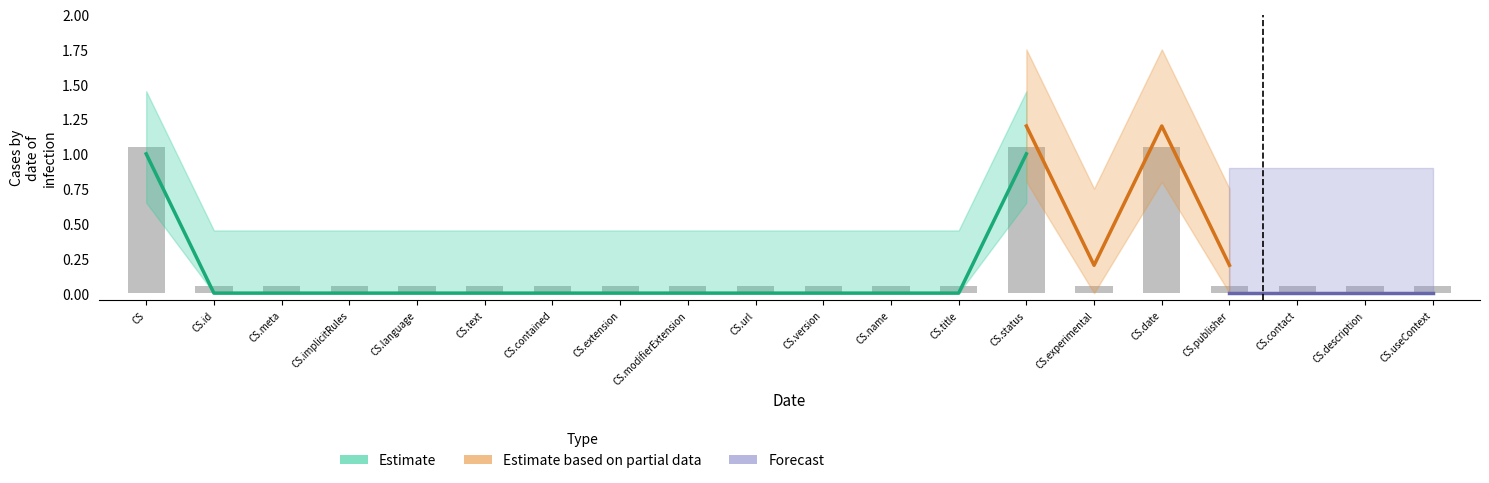

Between CapabilityStatement.implicitRules and CapabilityStatement.publisher, which series saw the biggest shift?

Estimate